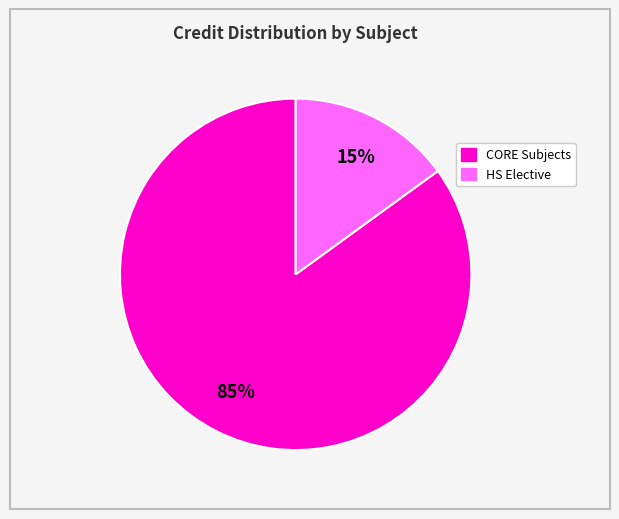

To the nearest percent, what is the difference between the largest and smallest slice percentages?

70%